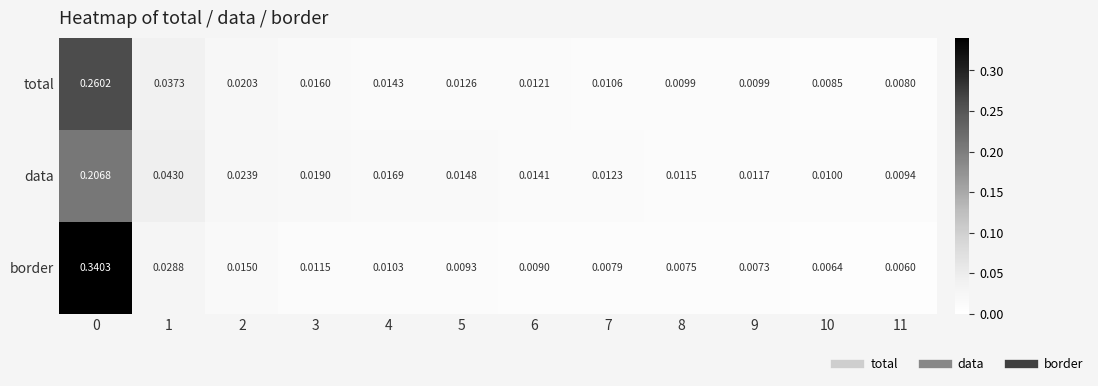

Is the value of total at 8 greater than the value of border at 7?

Yes